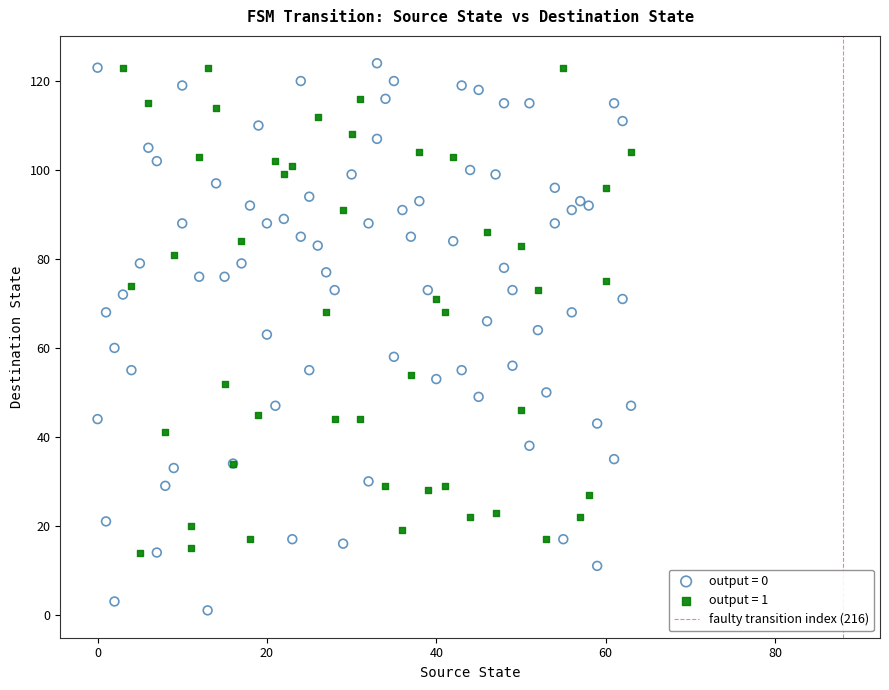

Which series reaches the minimum Y coordinate?

output = 0